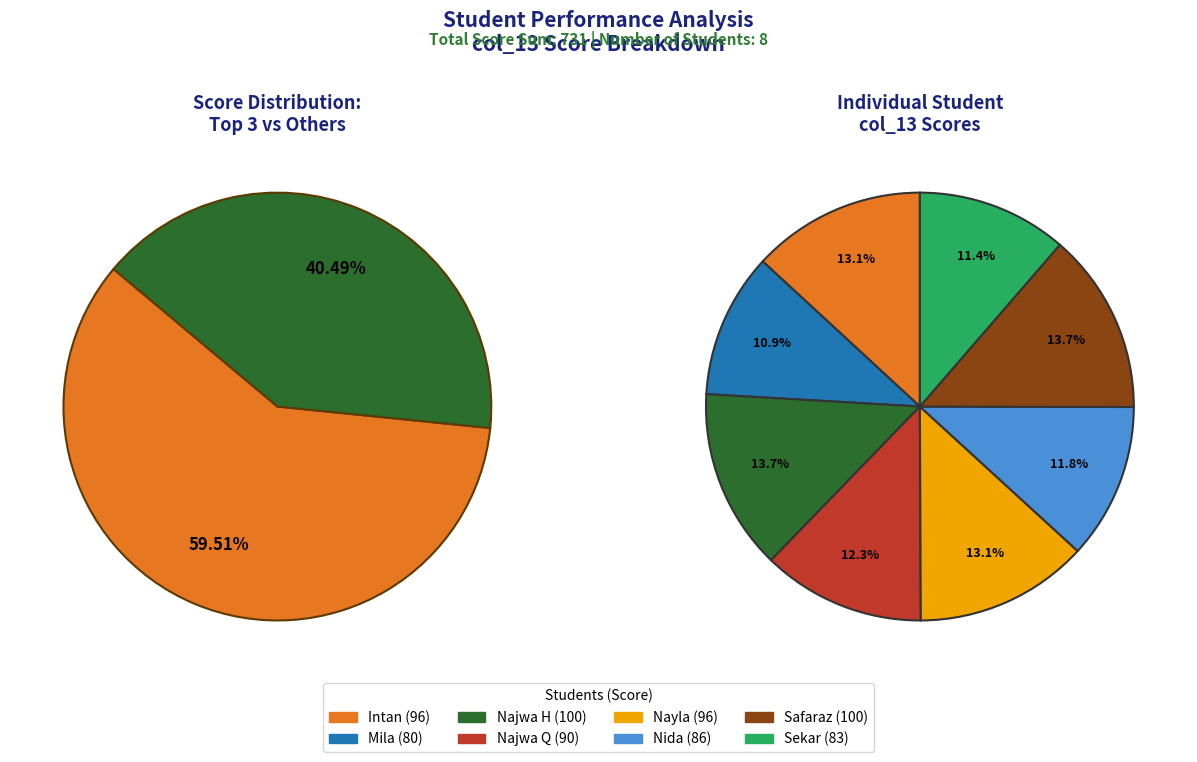

Is Sekar the majority of the pie?

No